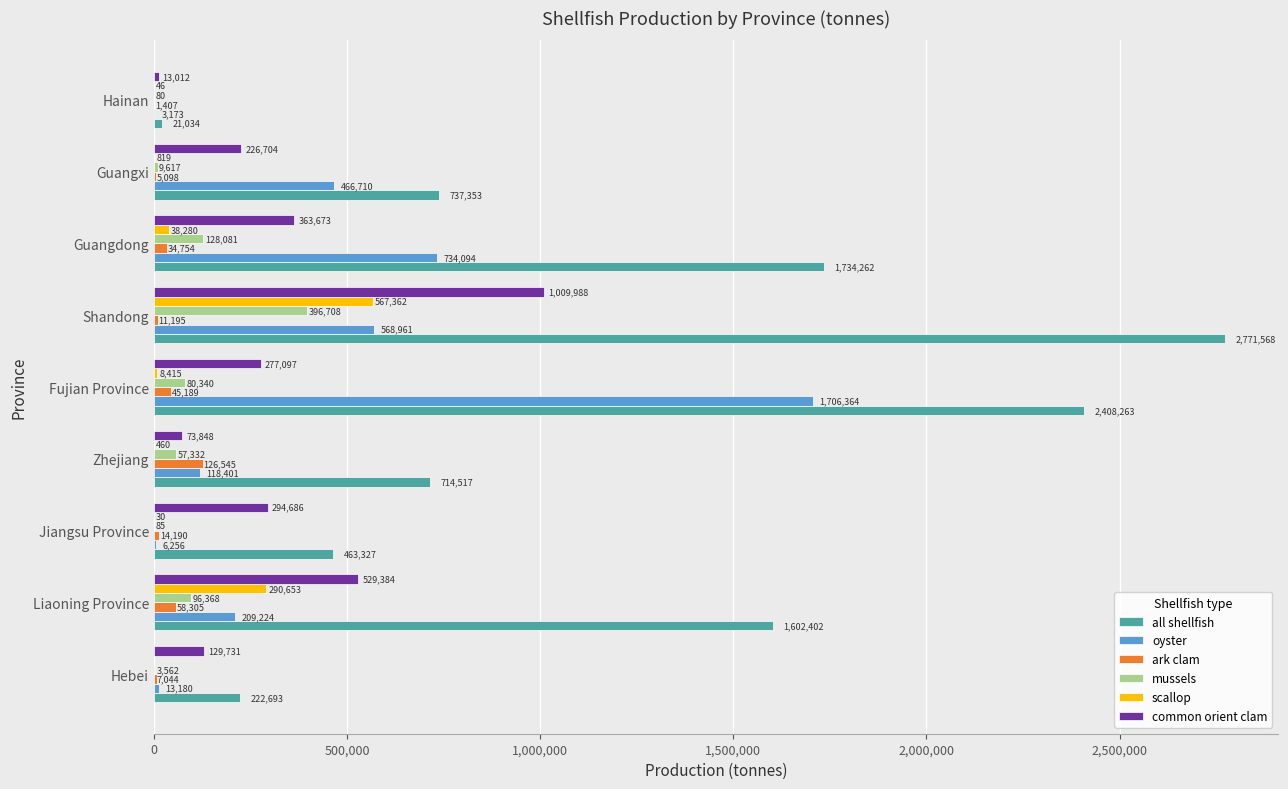

What is the total value across all series at Guangxi?

1446301